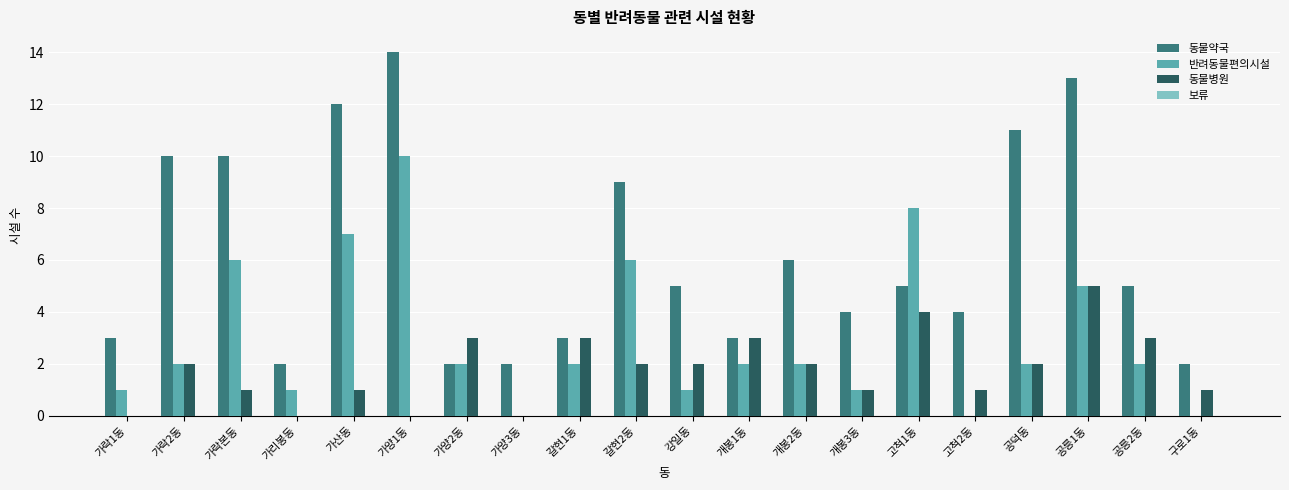

How many series are shown in this chart?

3